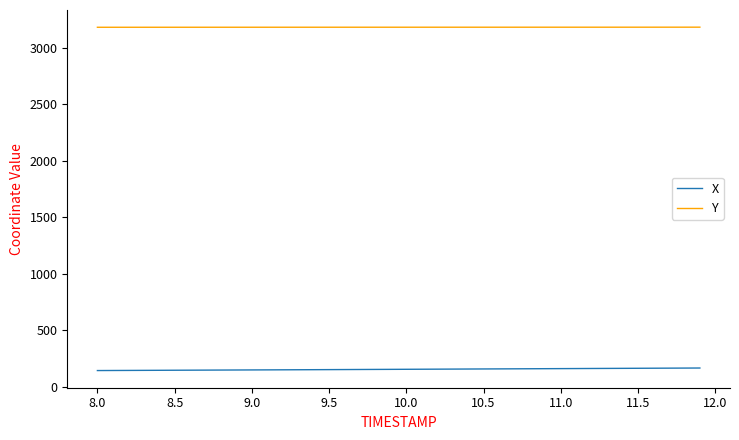

What is the lowest value of the Y series?

3181.3